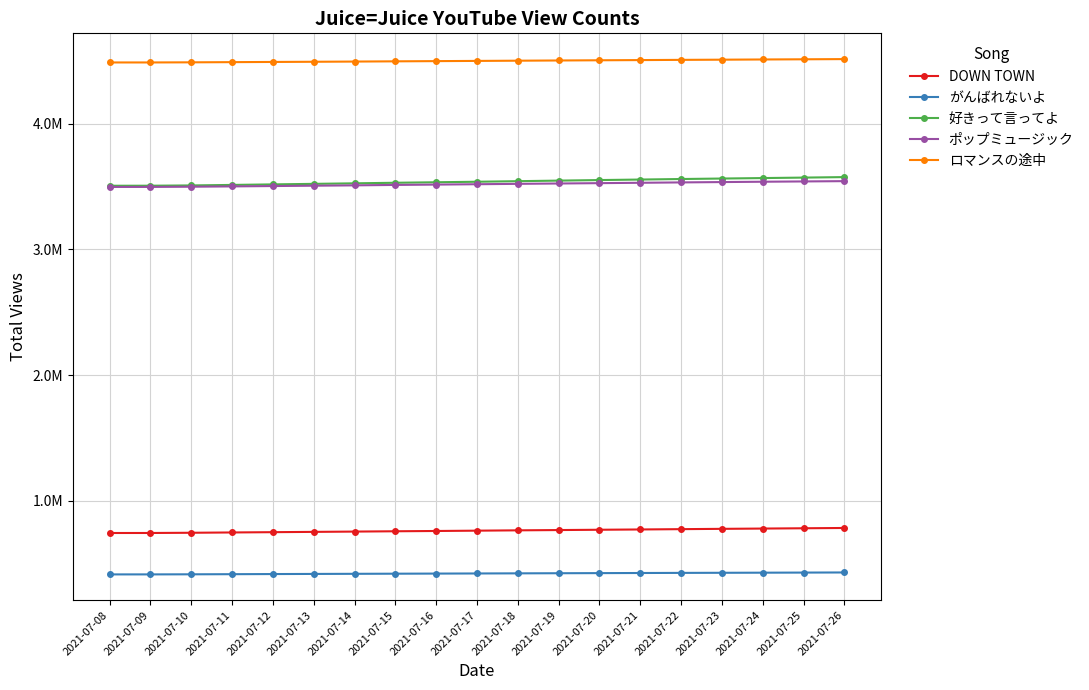

Which series has the widest spread of values?

好きって言ってよ